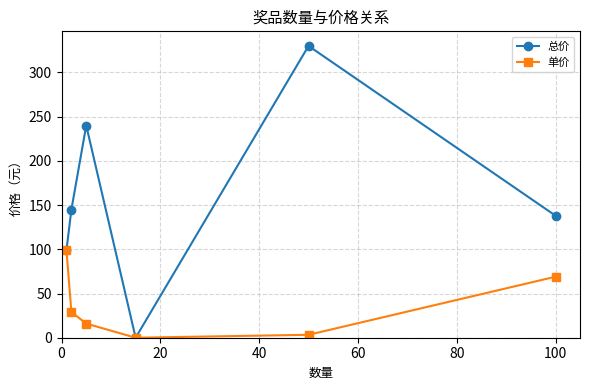

Reading right to left, list all the values displayed in this chart.

总价: 138.0	330.0	0.0	240.0	145.0	99.0
单价: 69.0	3.3	0.0	16.0	29.0	99.0